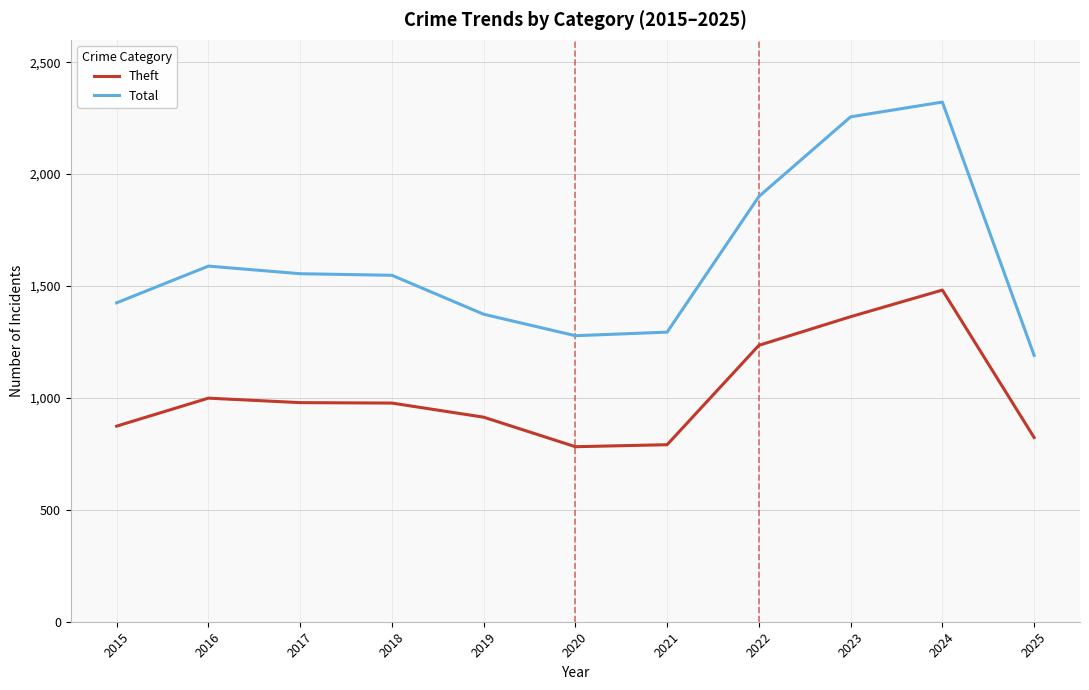

What is the difference between the maximum and second lowest values in the Total series?

1044